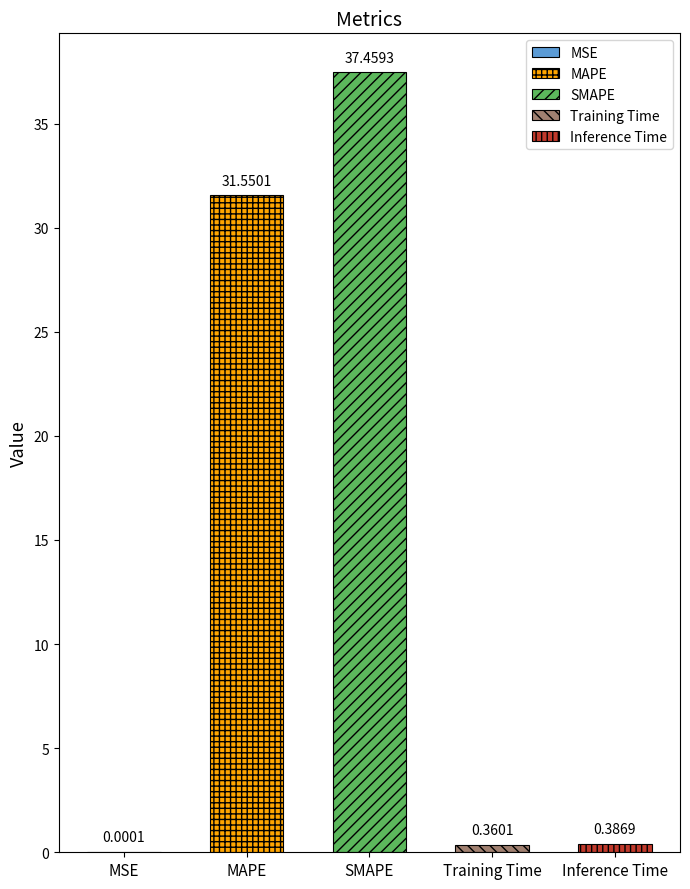

What is the greatest value displayed?

37.5